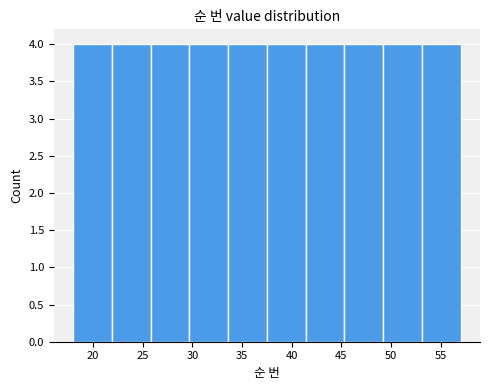

Reading left to right, transcribe this chart: for each bar, give the range it covers on the x-axis and its height. Neither the bar edges nor the heights are printed on the chart, so give them approximately, as read against the axes.

18.0 to 21.9: 4
21.9 to 25.8: 4
25.8 to 29.7: 4
29.7 to 33.6: 4
33.6 to 37.5: 4
37.5 to 41.4: 4
41.4 to 45.3: 4
45.3 to 49.2: 4
49.2 to 53.1: 4
53.1 to 57.0: 4